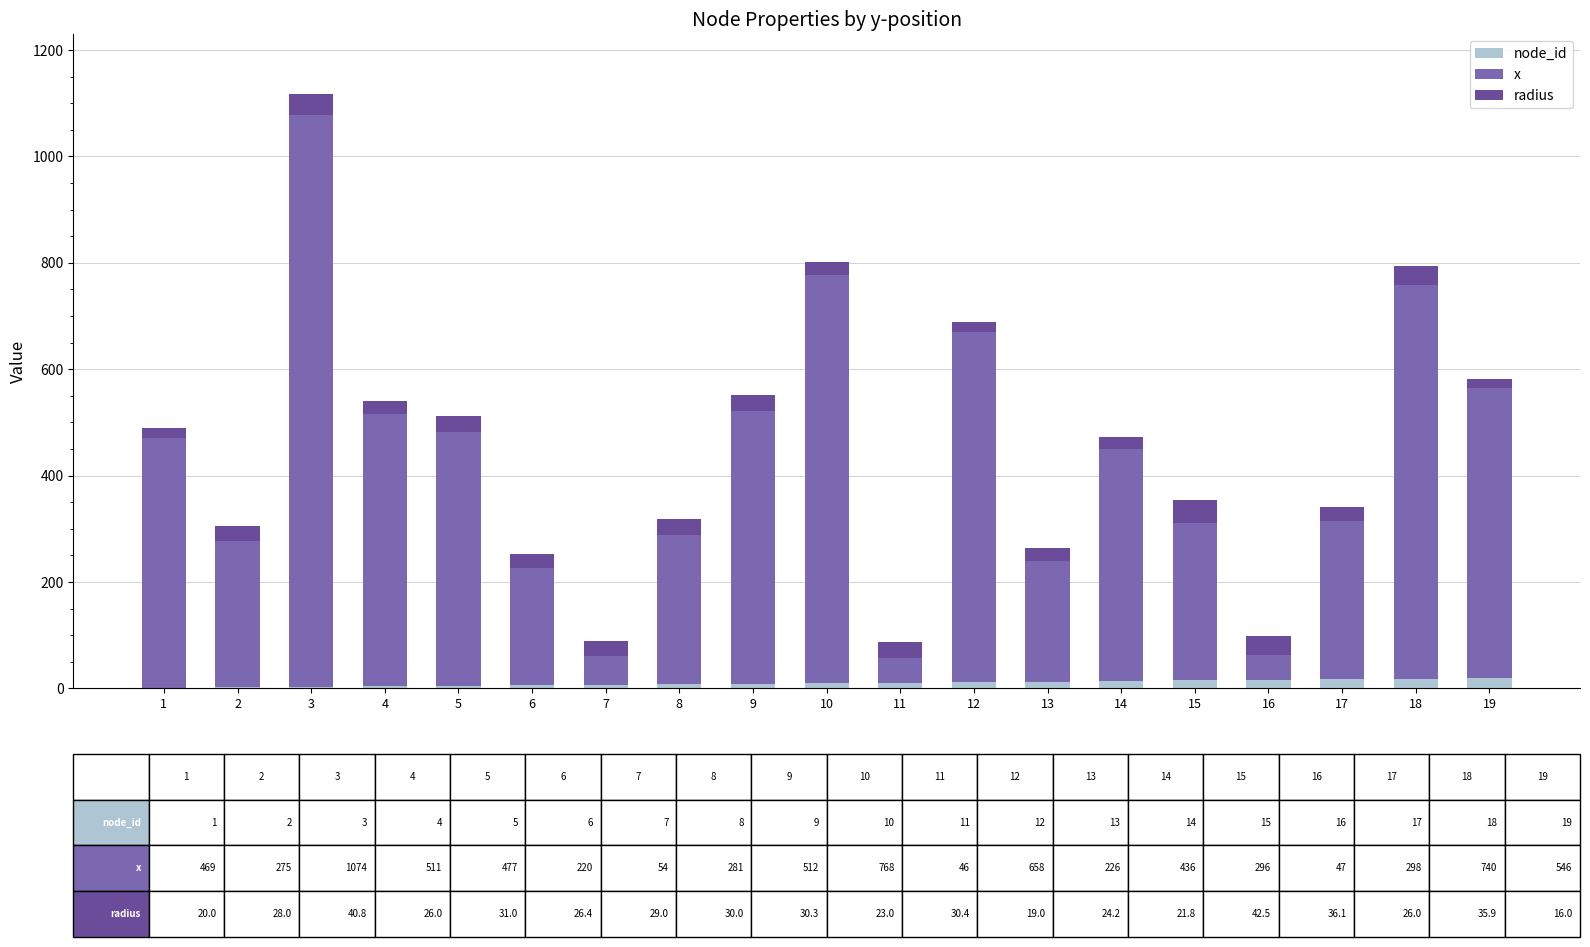

At which category is the sum across all series the highest?

3